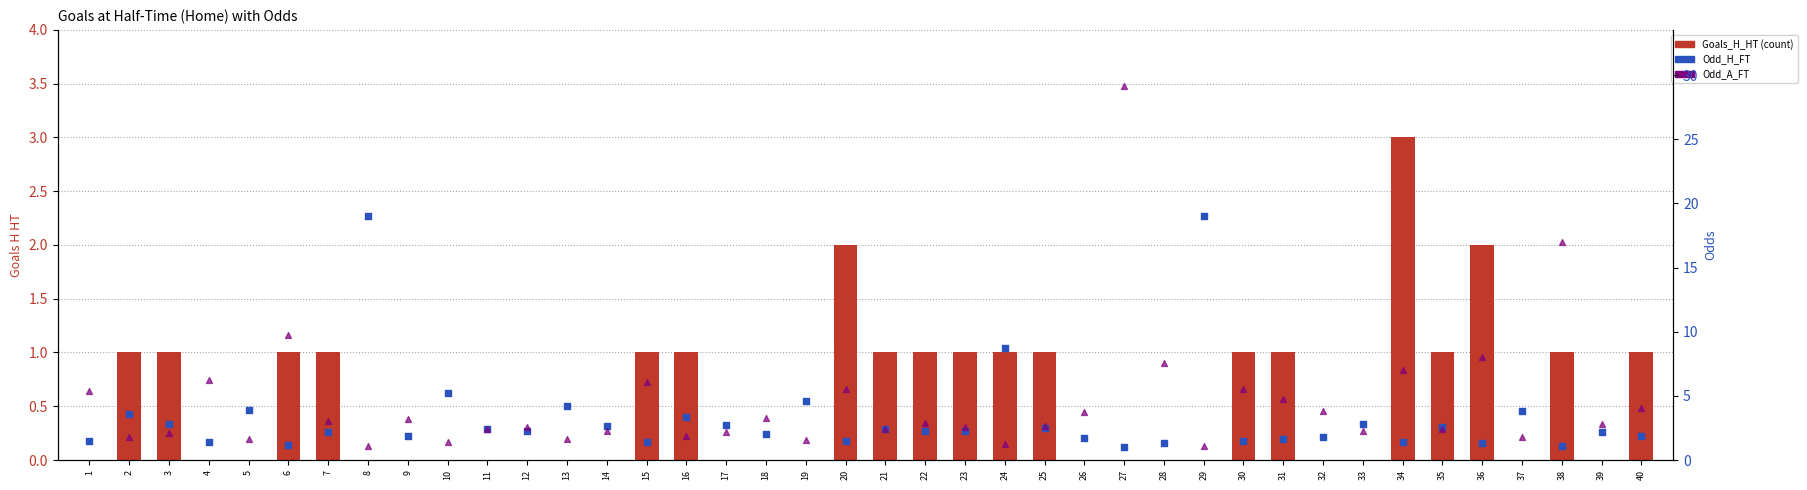

Is the value of Odd_H_FT at 25 greater than the value of Odd_A_FT at 9?

No